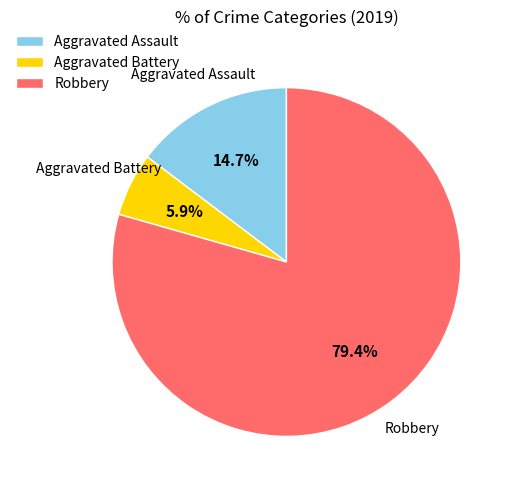

How many slices are in this pie chart?

3